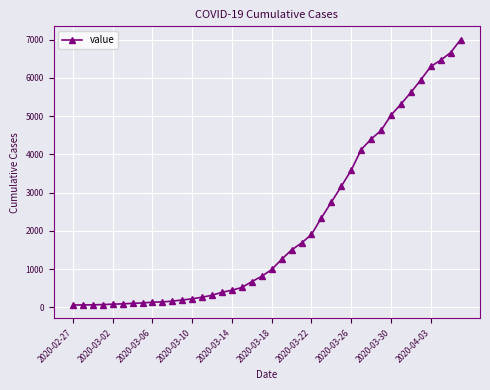

What is the difference between the maximum and minimum values?

6939